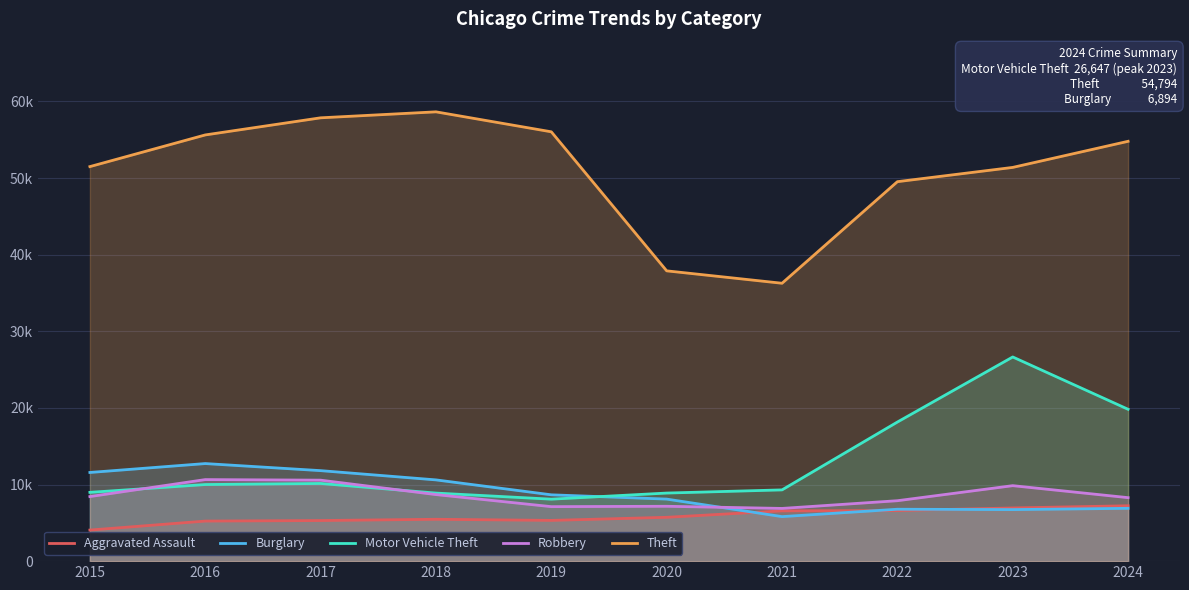

What is the sum of all Aggravated Assault values?

58425